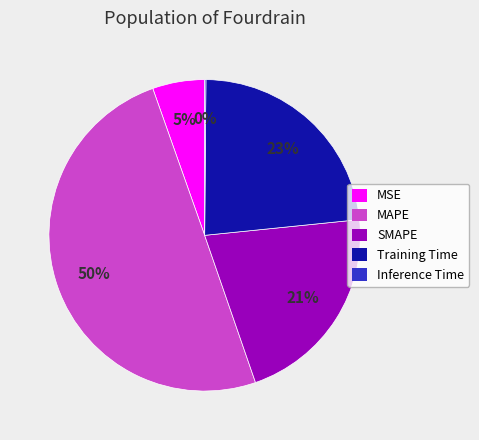

To the nearest percent, what is the difference between the MAPE and SMAPE slice percentages?

29%